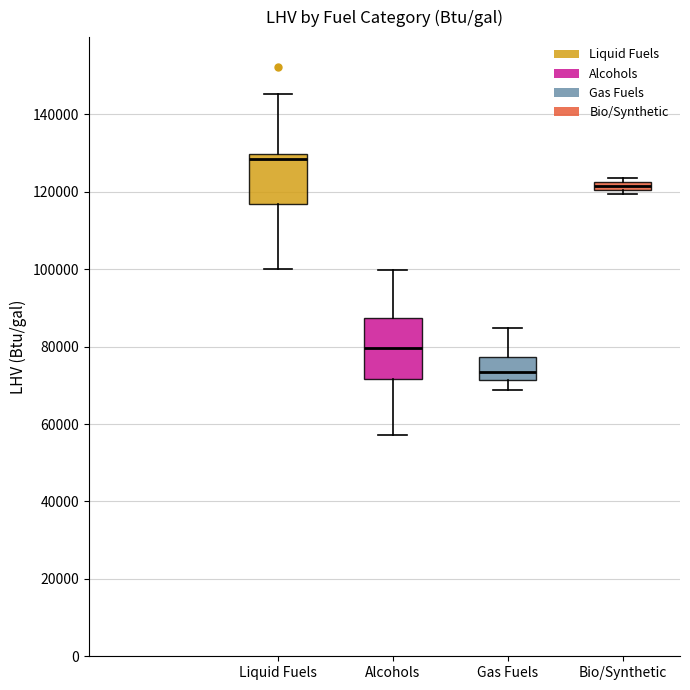

Which box is the tallest, from its lower edge to its upper edge?

Alcohols